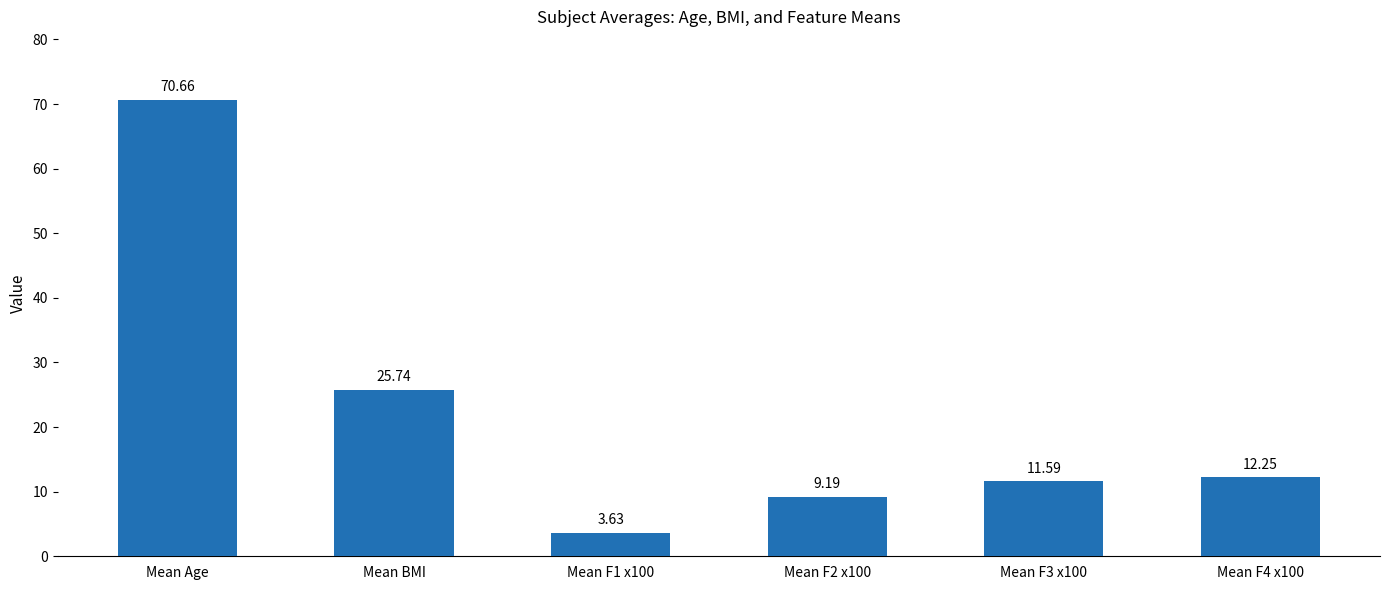

What is the value of the 1st bar from the left?

70.7